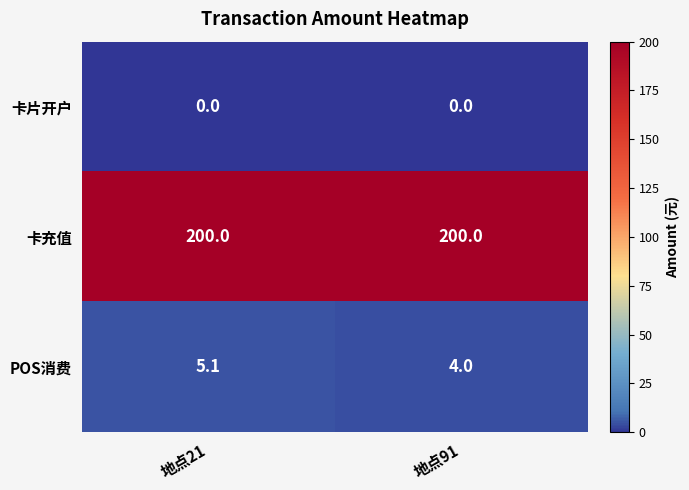

What is the average value of the 卡充值 series?

200.0